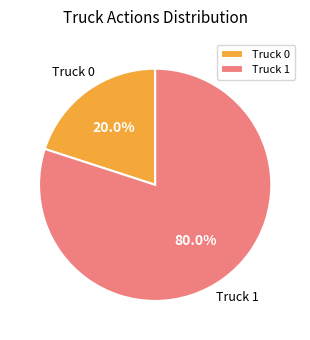

Does Truck 1 represent more than half of the total?

Yes